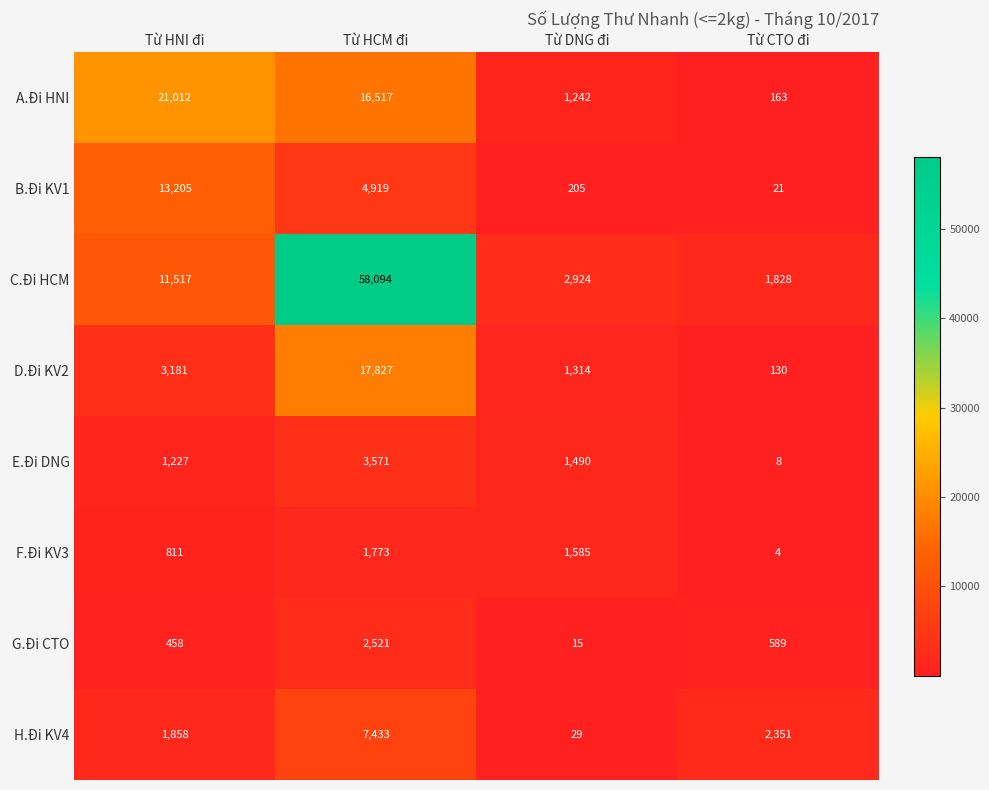

Which series changed the most between Từ HCM đi and Từ DNG đi?

C.Đi HCM